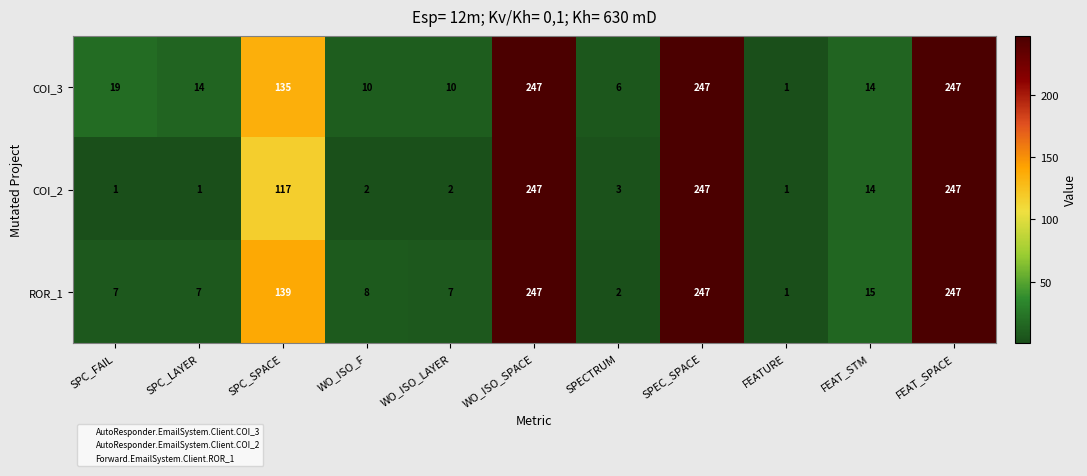

What is the difference between the second highest and minimum values in the COI_3 series?

246